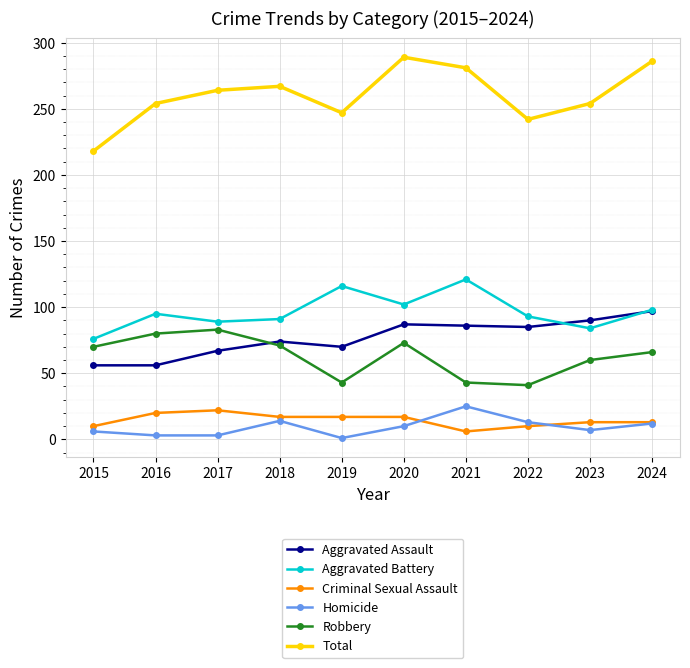

What is the sum of all Robbery values?

630